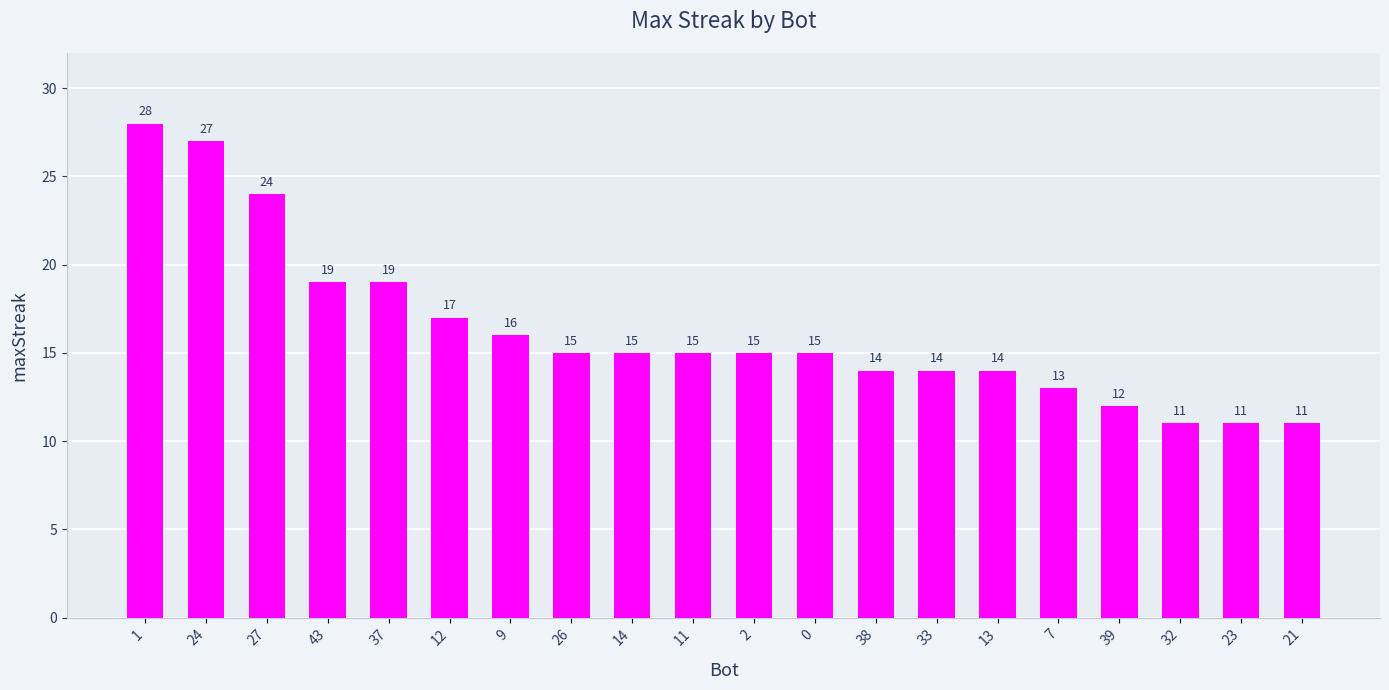

What is the sum of the values at 12 and 39?

29